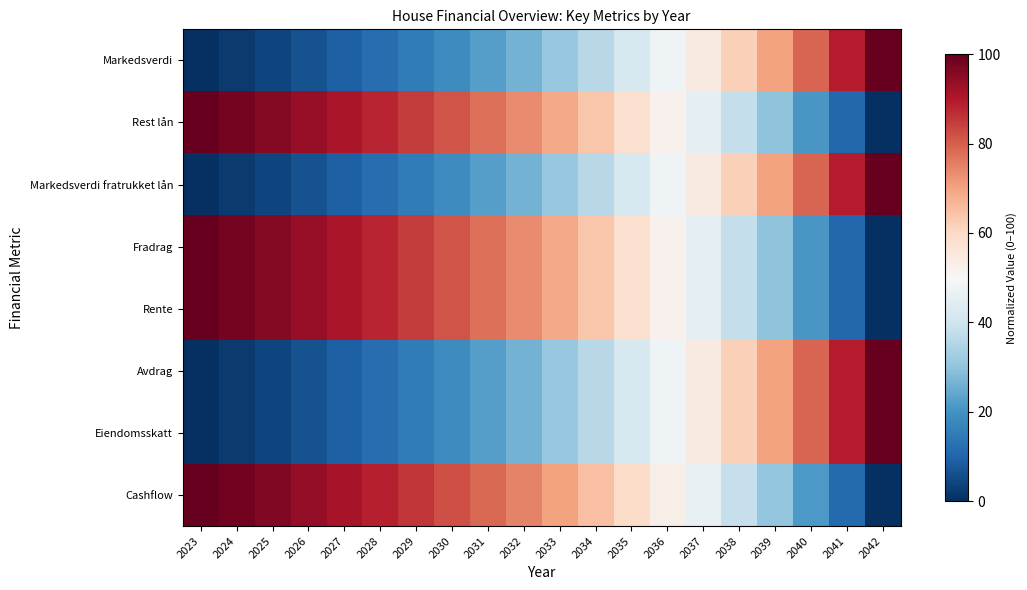

What is the total value across all series at 2023?

400.0